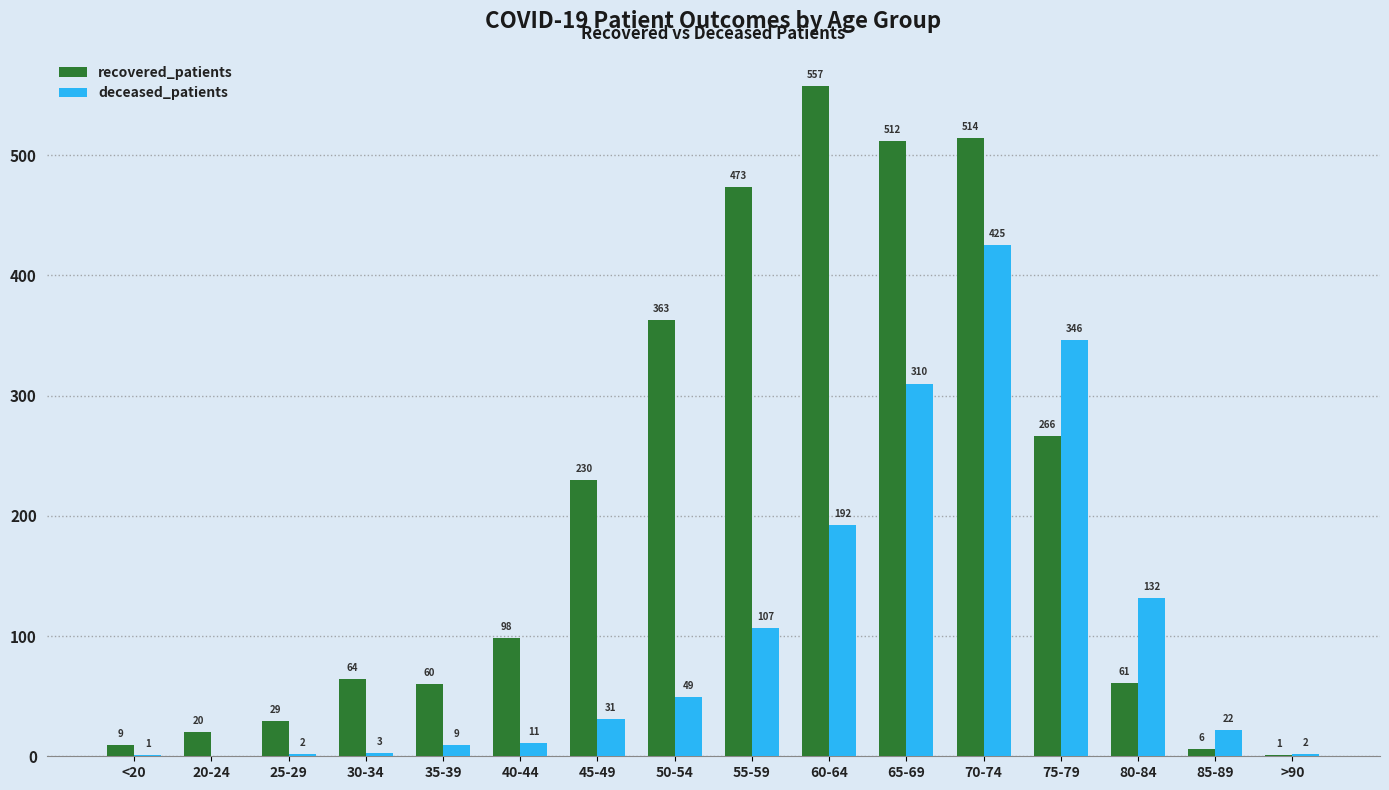

What is the highest value of the recovered_patients series?

557